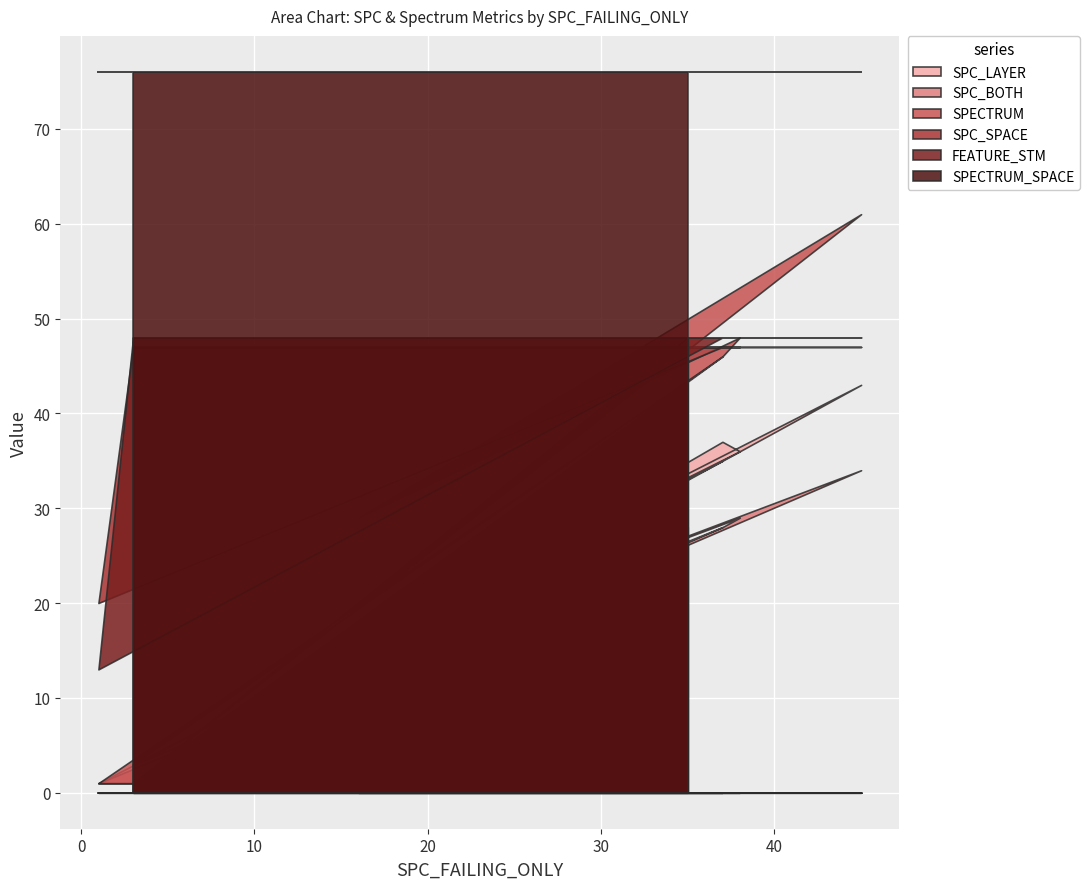

Which series changed the most between 3 and 45?

SPECTRUM